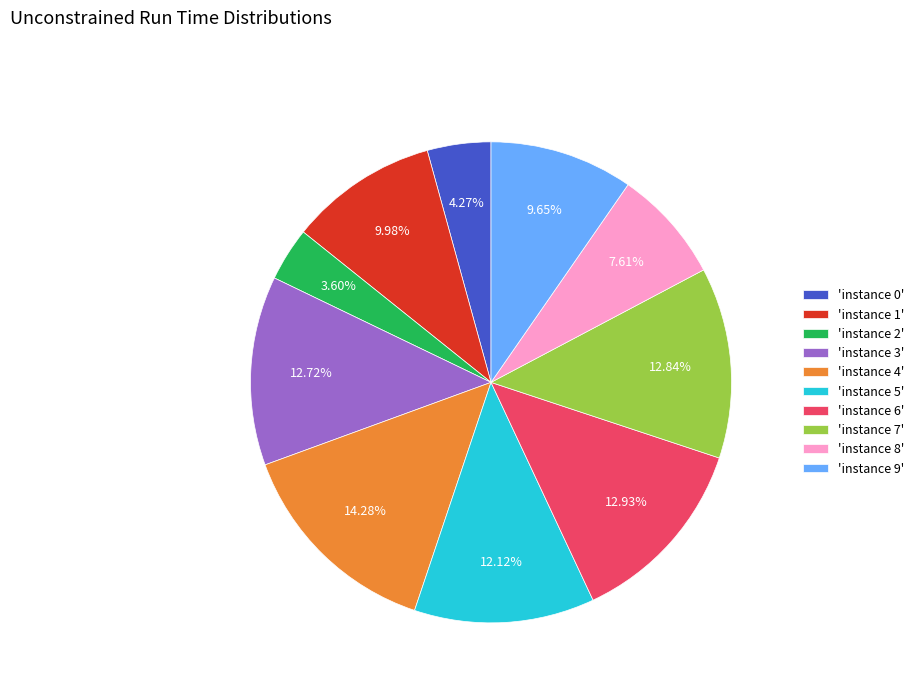

Does 'instance 0' represent more than half of the total?

No